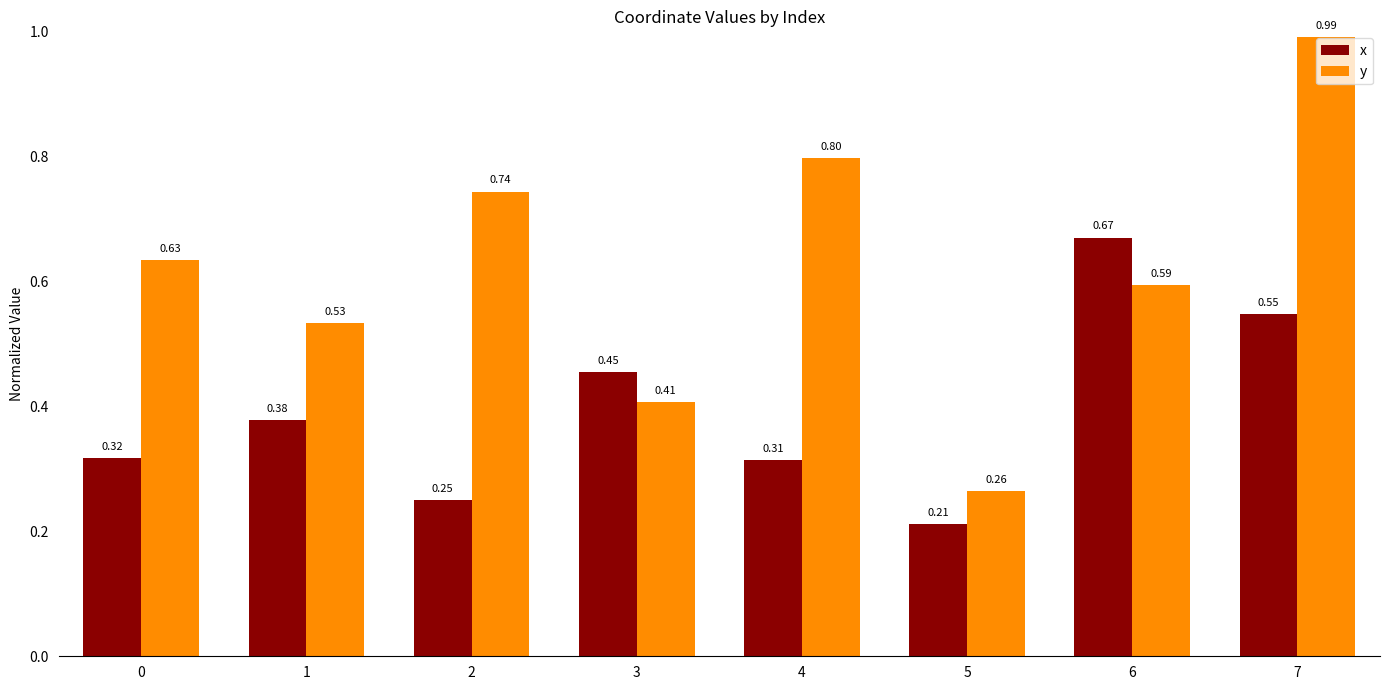

What is the sum of all x values?

3.1